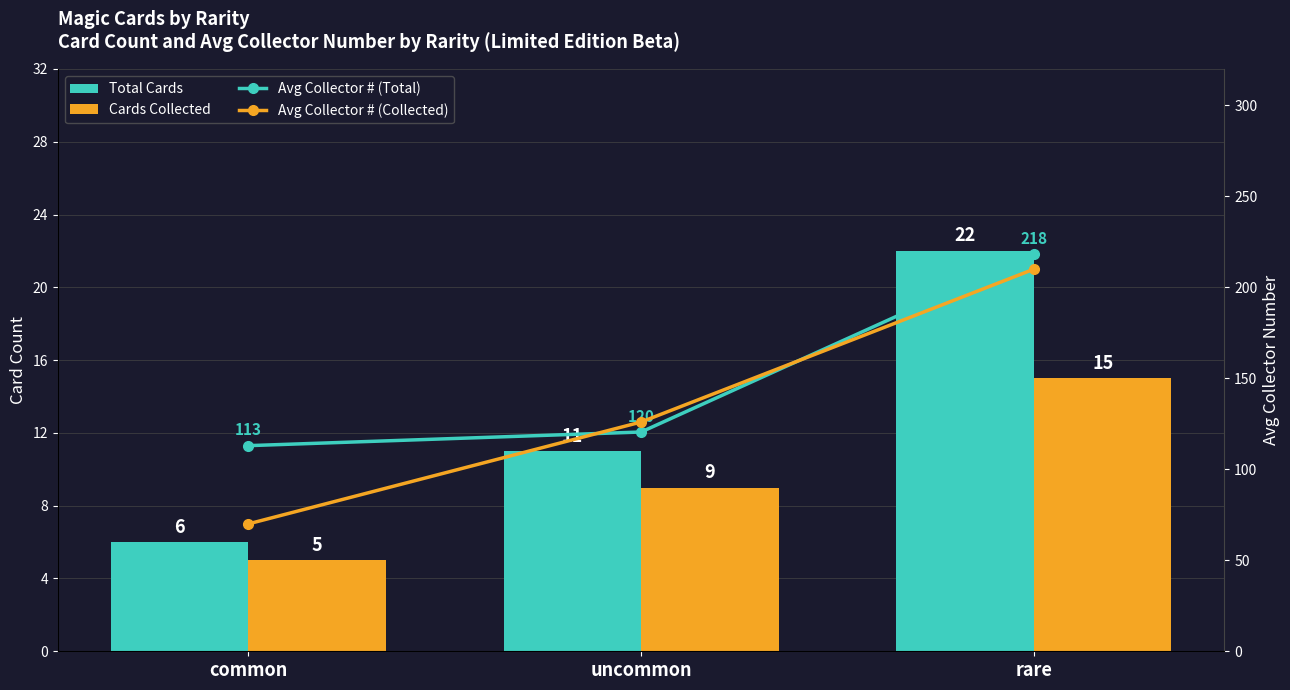

Rank the series by their maximum value, from highest to lowest.

Avg Collector # (Total), Avg Collector # (Collected), Total Cards, Cards Collected